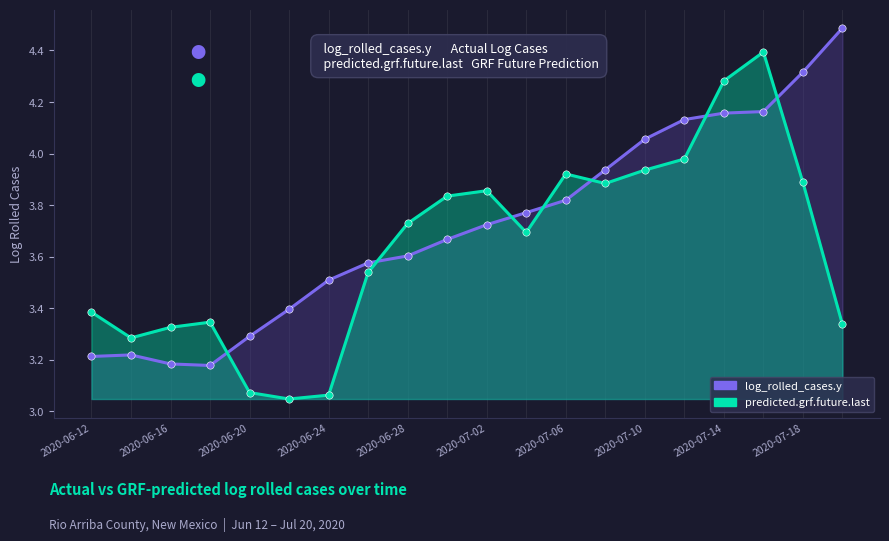

Which series contains the lowest Y value?

predicted.grf.future.last